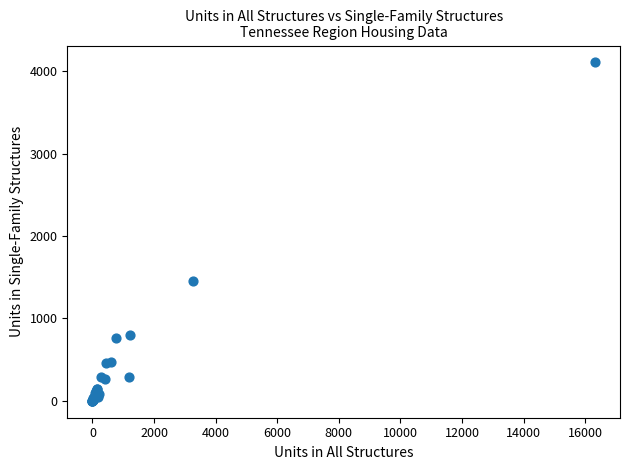

What Y value in the scatter plot is closest to 2052?

1452